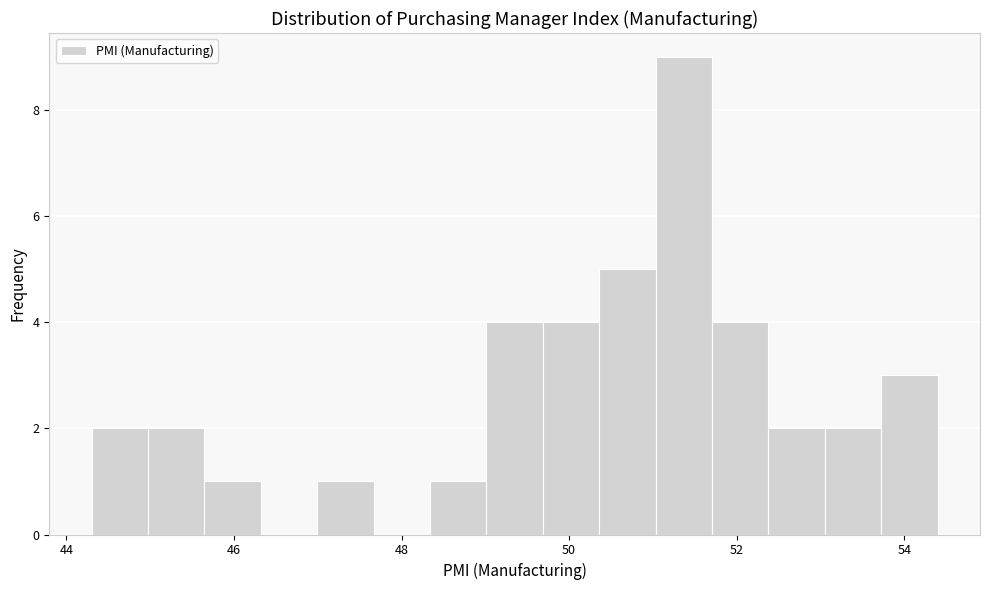

Read against the x-axis, roughly where is the centre of the tallest bar?

51.4